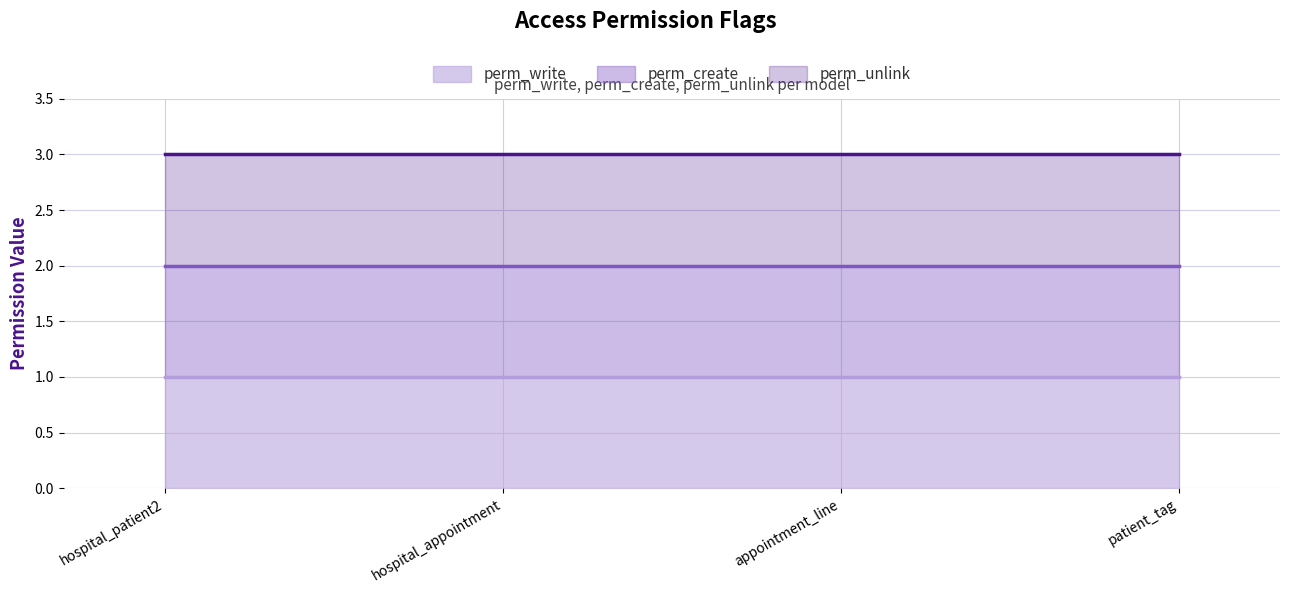

How many series are shown in this chart?

3